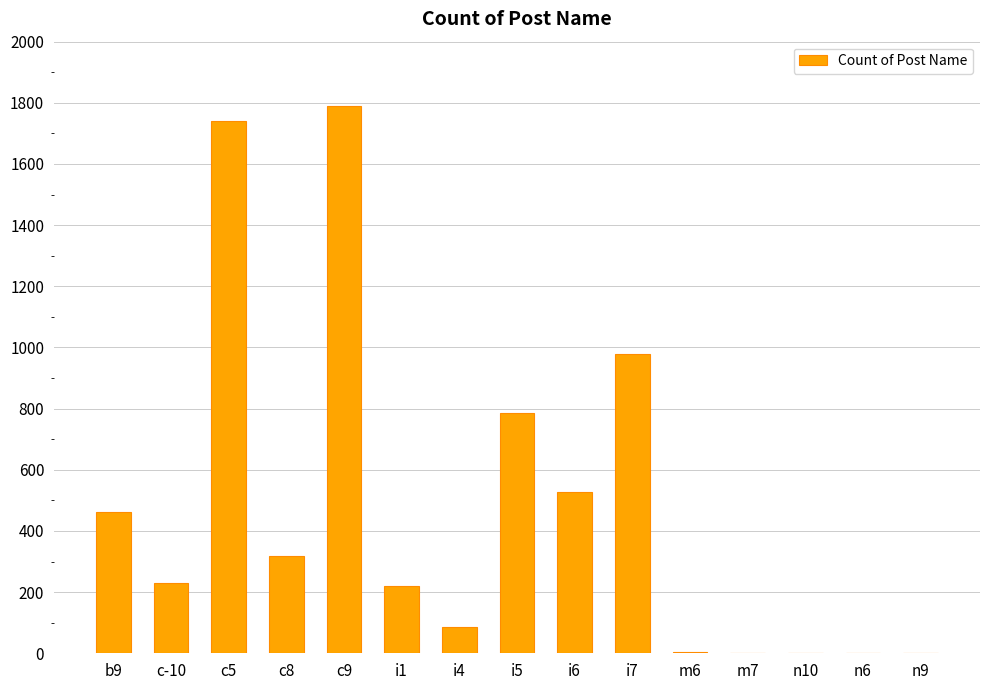

Which has a higher value, i5 or i1?

i5